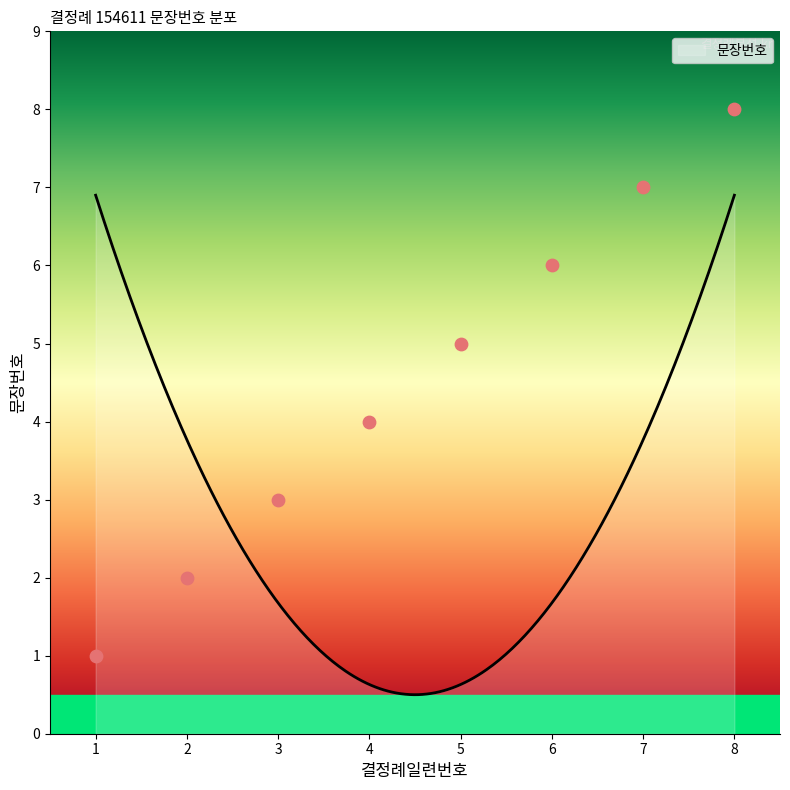

Approximately how many times larger is the value at 5 compared to 7?

0.7